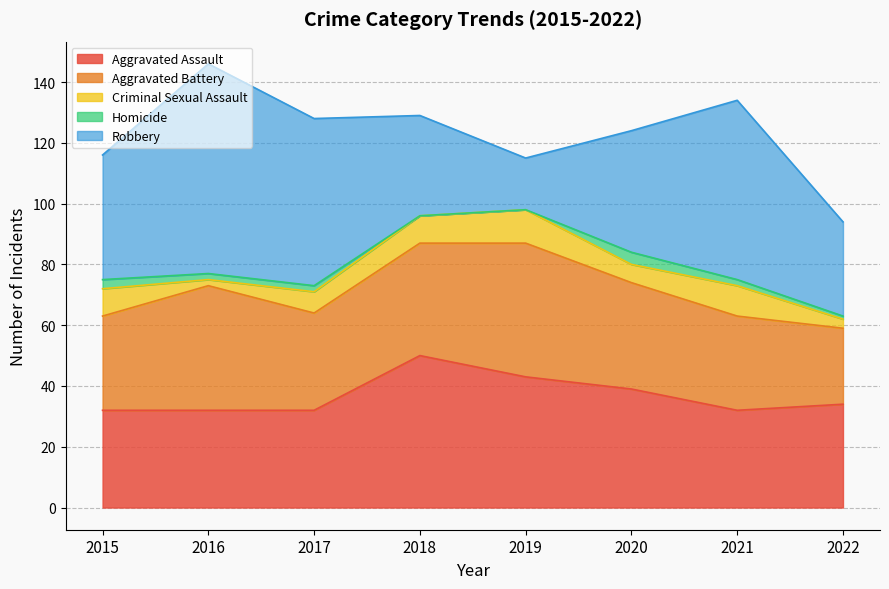

Reading right to left, transcribe all the data shown in this chart.

Aggravated Assault: 2022=34	2021=32	2020=39	2019=43	2018=50	2017=32	2016=32	2015=32
Aggravated Battery: 2022=25	2021=31	2020=35	2019=44	2018=37	2017=32	2016=41	2015=31
Criminal Sexual Assault: 2022=3	2021=10	2020=6	2019=11	2018=9	2017=7	2016=2	2015=9
Homicide: 2022=1	2021=2	2020=4	2019=0	2018=0	2017=2	2016=2	2015=3
Robbery: 2022=31	2021=59	2020=40	2019=17	2018=33	2017=55	2016=69	2015=41